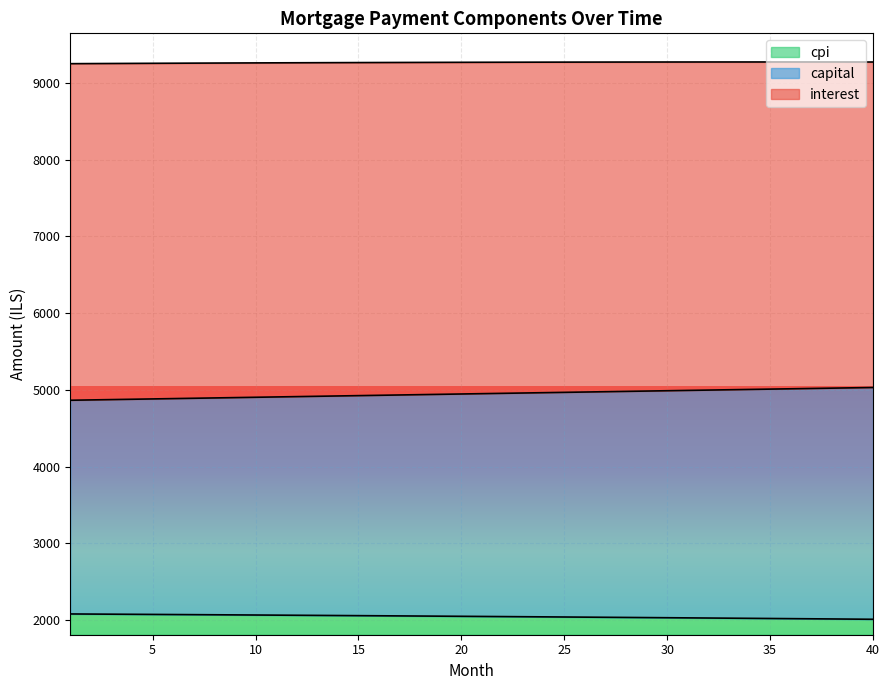

What is the highest value of the cpi series?

270.5